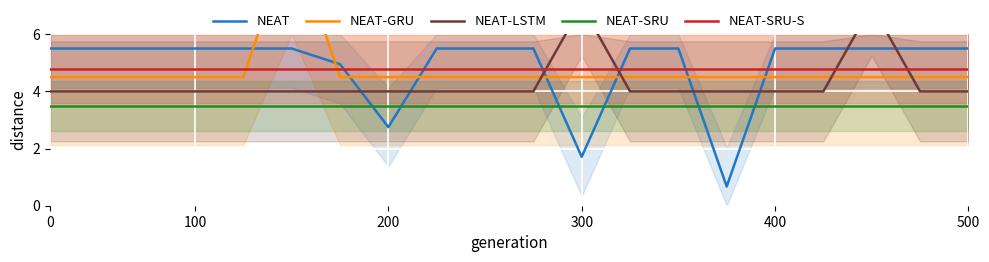

Which series ends up on top after the final intersection of NEAT-LSTM and NEAT-GRU?

NEAT-GRU